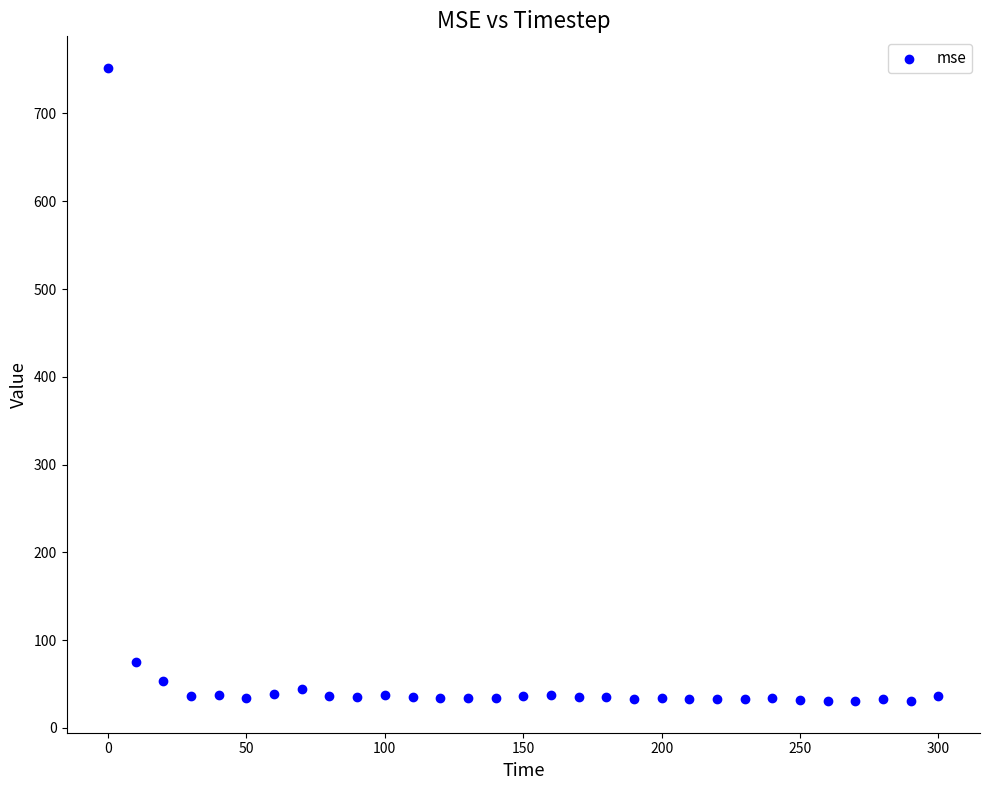

What Y value in the scatter plot is closest to 391?

74.7